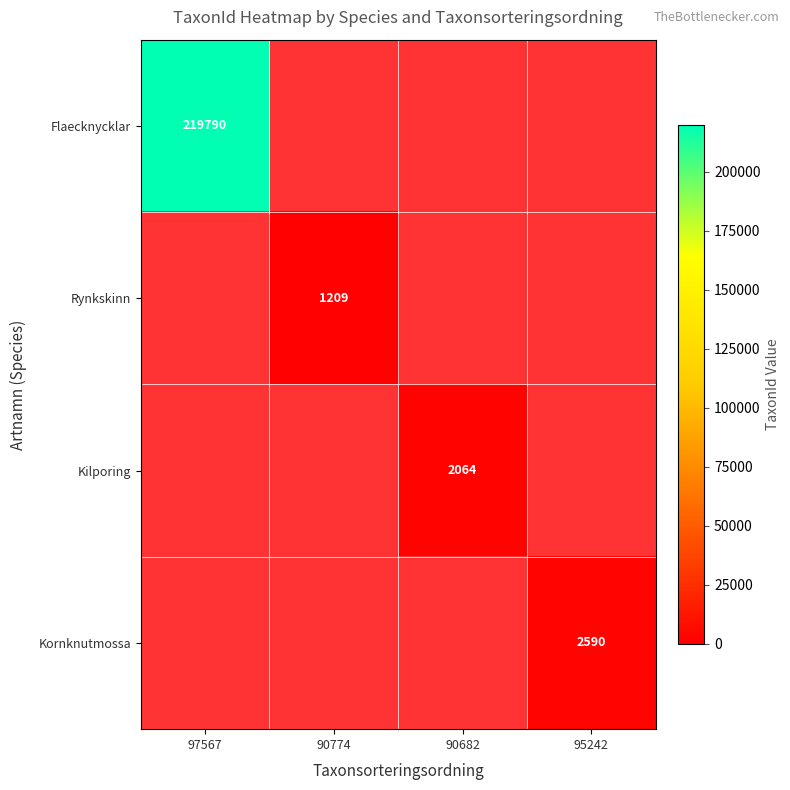

The Rynkskinn series shows 1822 at 90774. True or false?

False